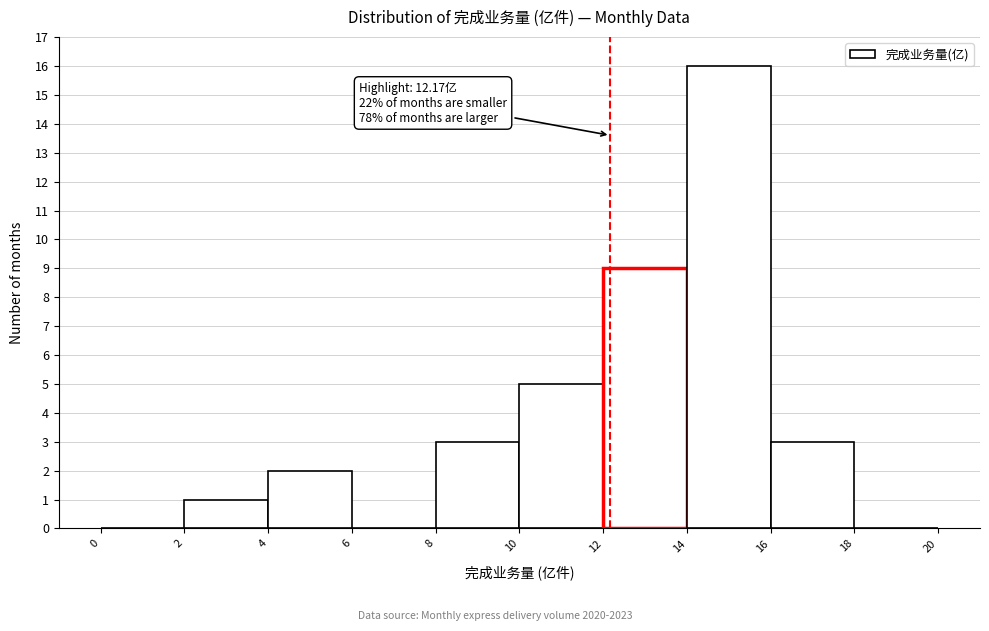

Over which range of the x-axis is the bar tallest?

14 to 16